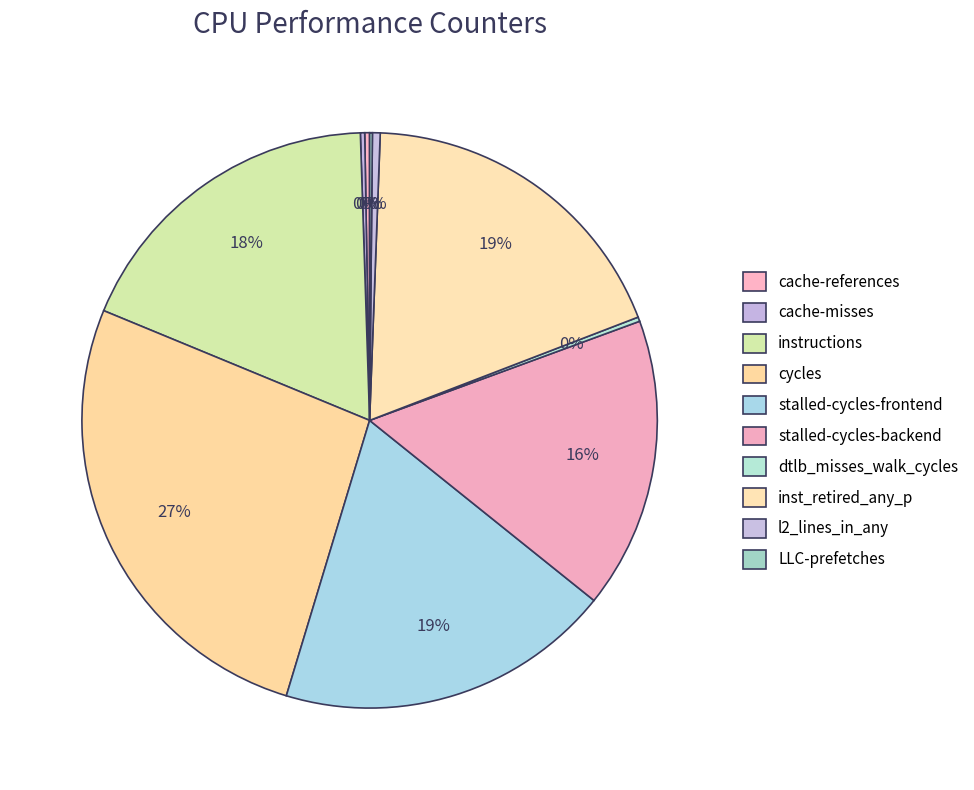

What percentage is NOT represented by LLC-prefetches?

99.8%